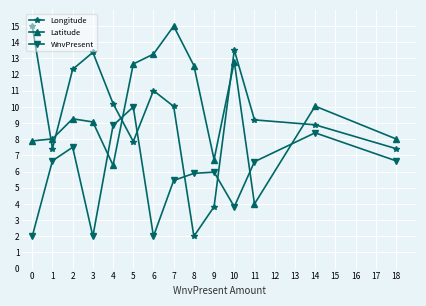

How many interior local valleys does the Latitude series have?

3